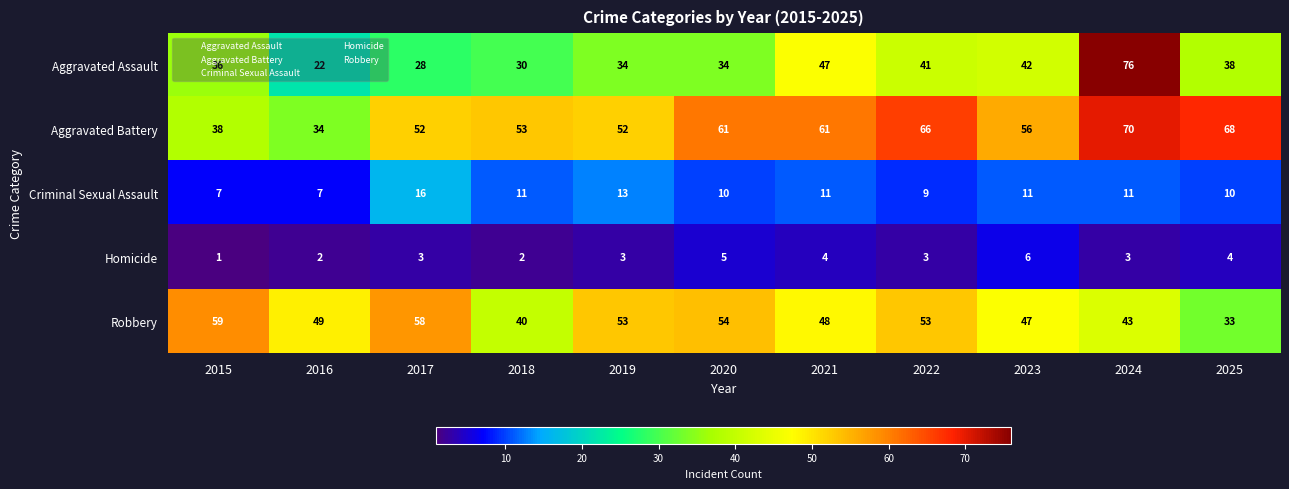

What is the sum of all Aggravated Battery values?

611